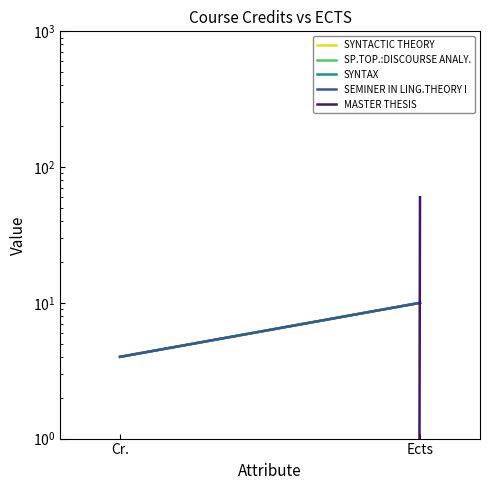

The value of SYNTAX at Cr. is 4. True or false?

True